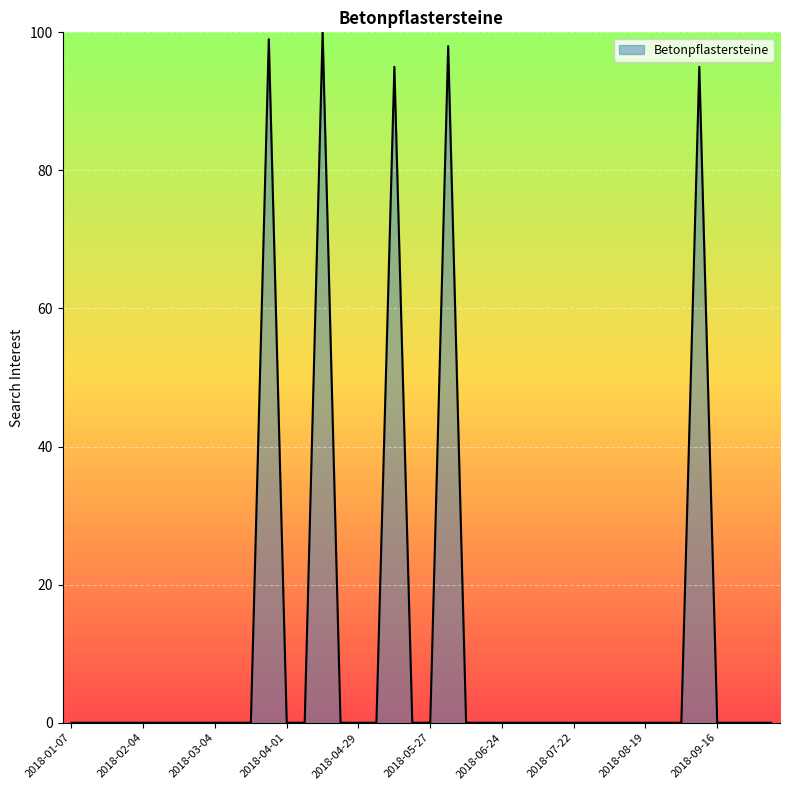

What is the difference between the maximum and minimum values?

100